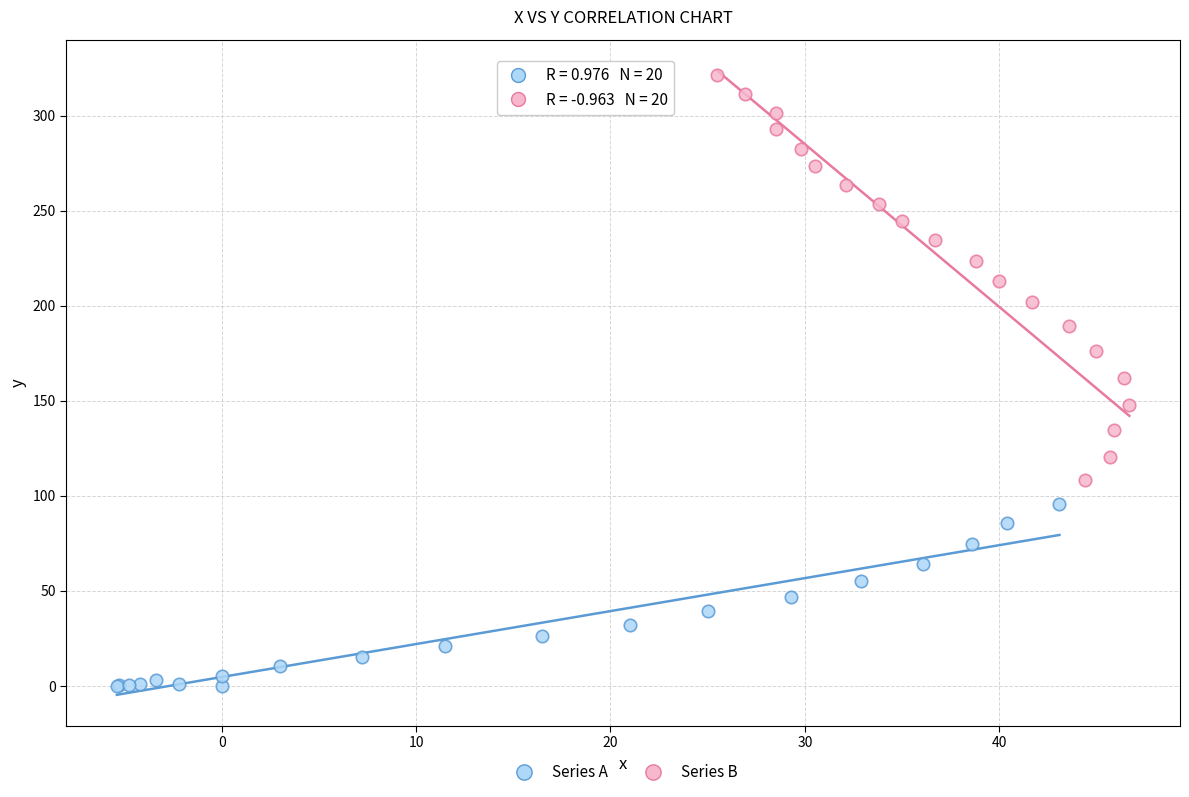

Which series has the widest spread of Y values?

Series B